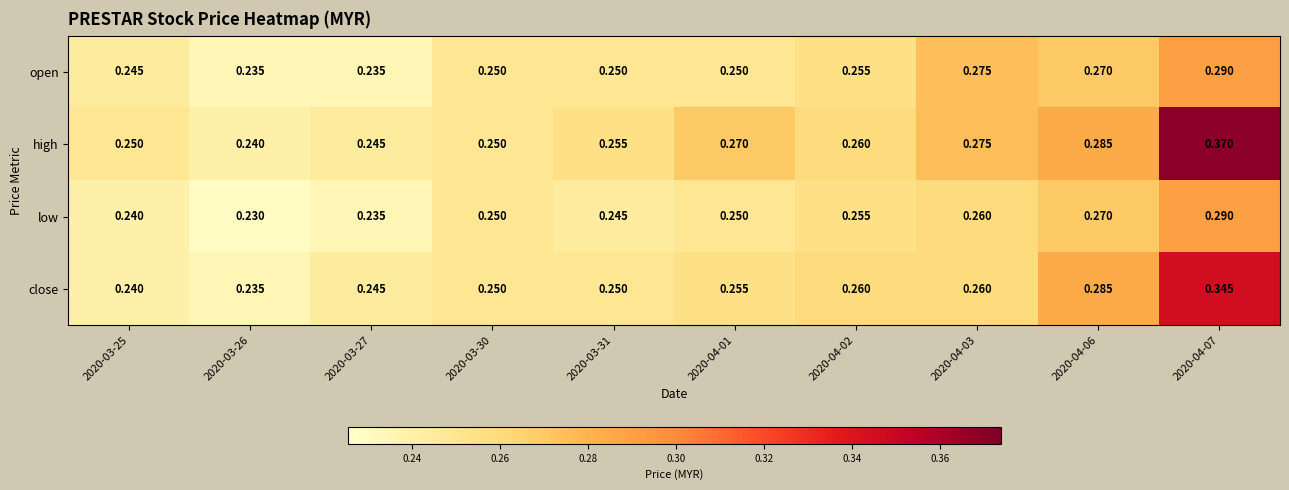

Which series changed the most between 2020-04-06 and 2020-04-07?

high